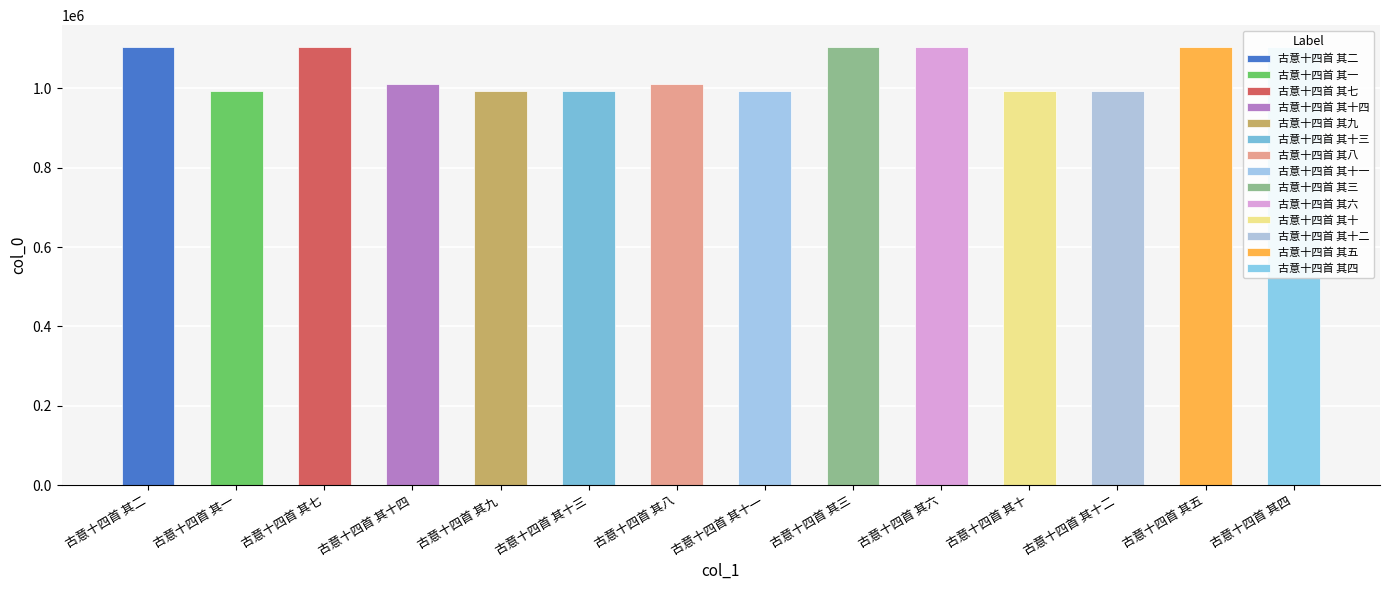

How many bars are there in total?

14